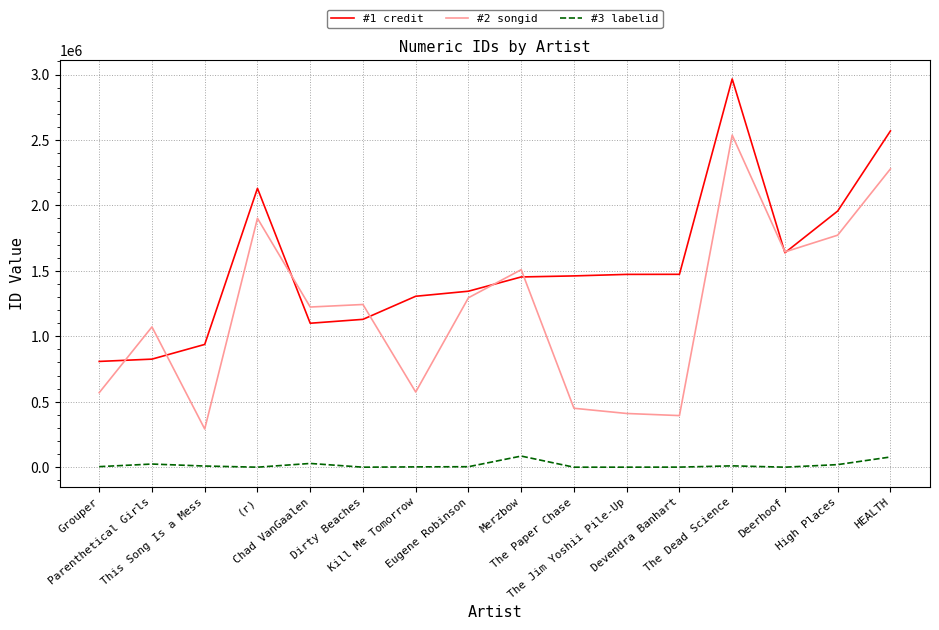

Between Kill Me Tomorrow and Deerhoof, which series saw the biggest shift?

#2 songid